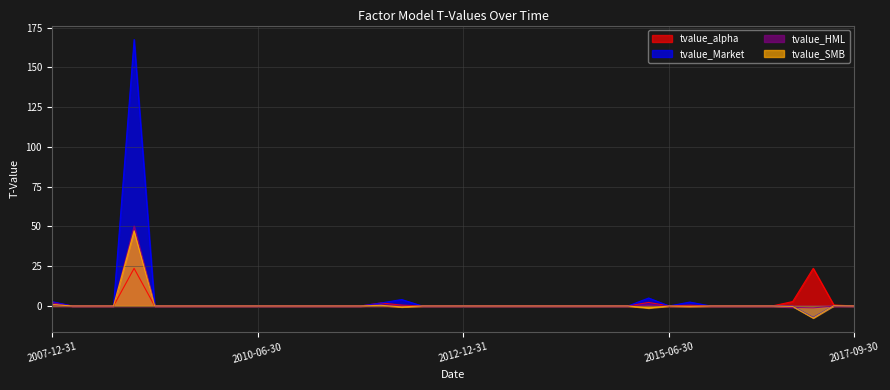

What is the sum of all tvalue_alpha values?

58.2